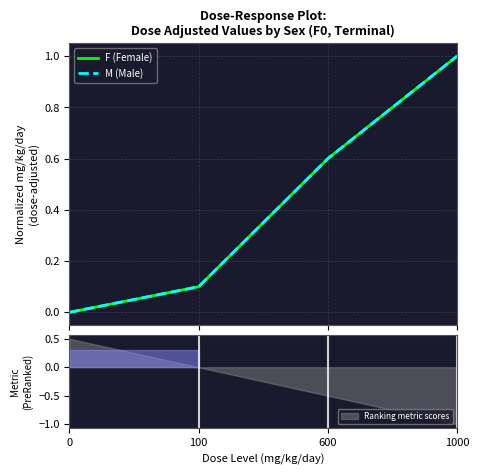

Reading right to left, list all the values displayed in this chart.

F (Female): 1000=1.0	600=0.6	100=0.1	0=0.0
M (Male): 1000=1.0	600=0.6	100=0.1	0=0.0